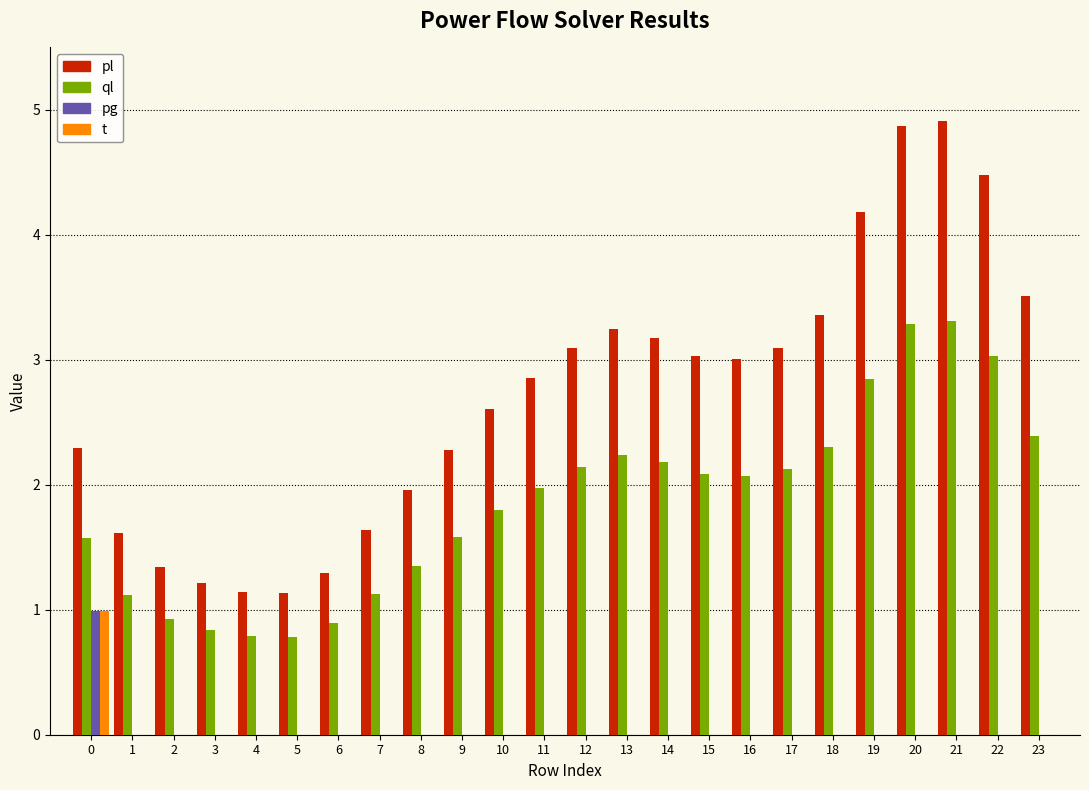

What is the sum of all pg values?

1.0